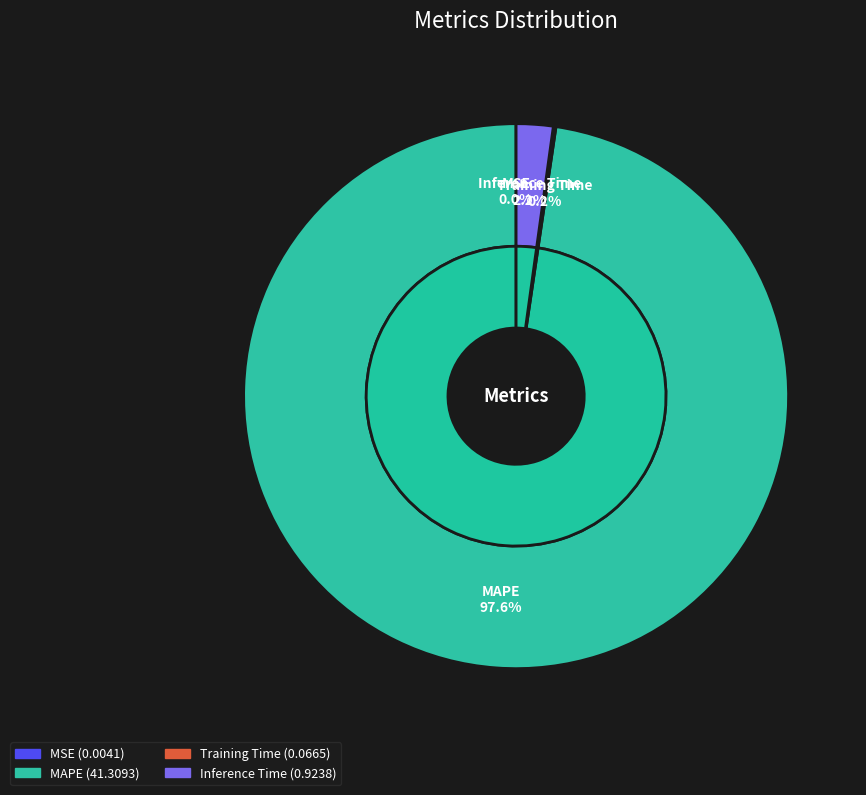

The MSE slice represents 13% of the pie. True or false?

False